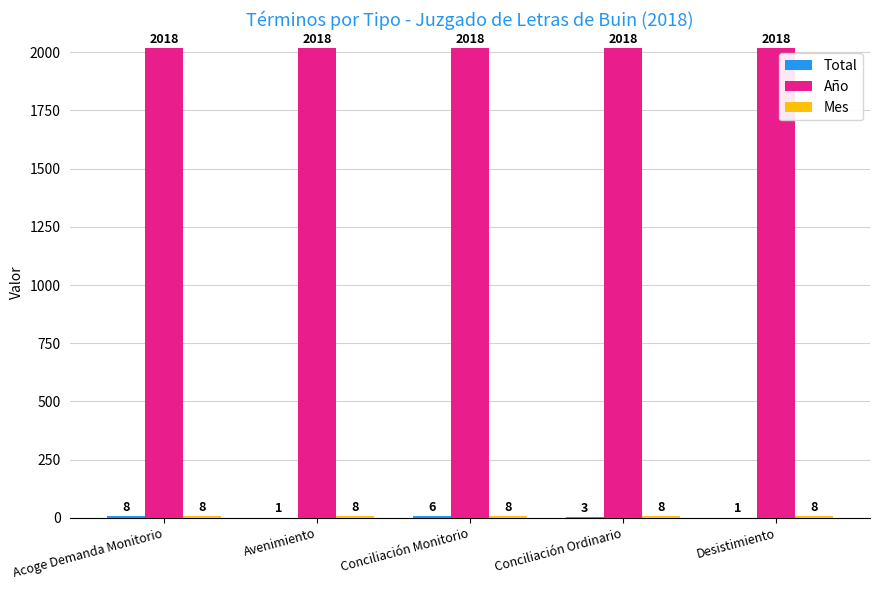

What is the total value across all series at Acoge Demanda Monitorio?

2034